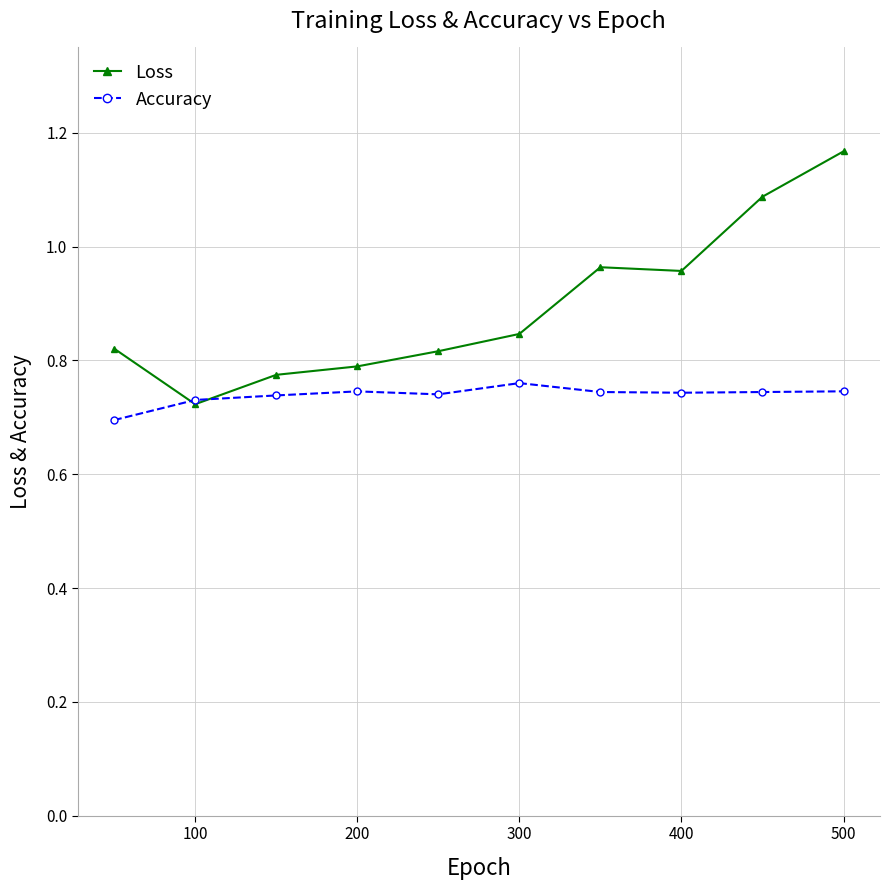

Which series has the widest spread of values?

Loss